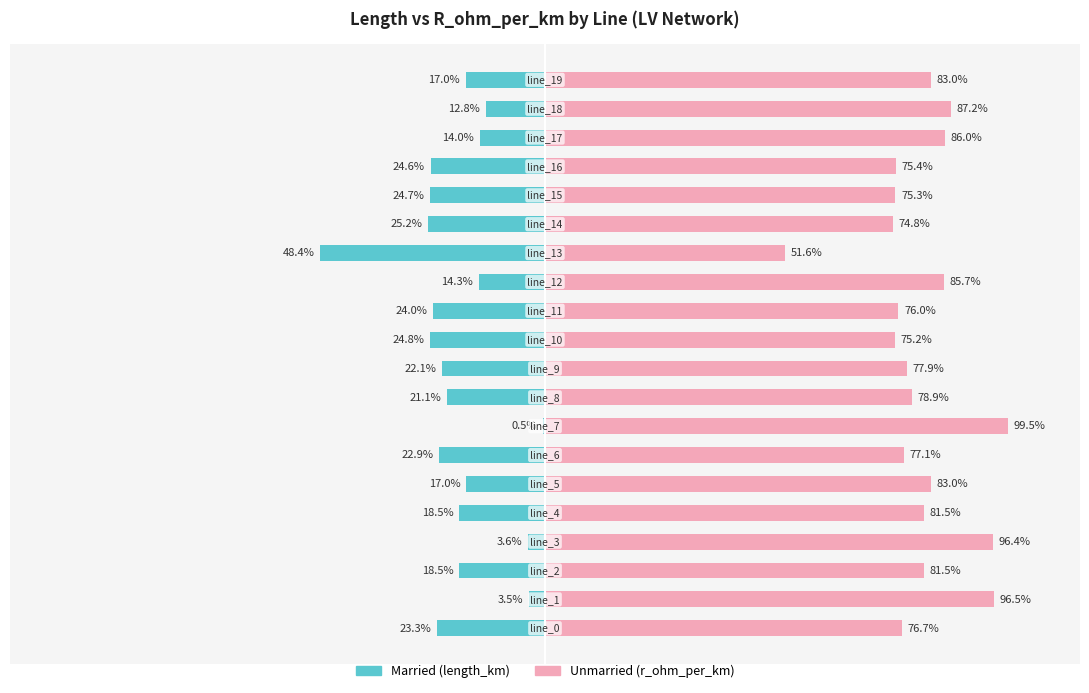

At which category is the sum across all series the highest?

7